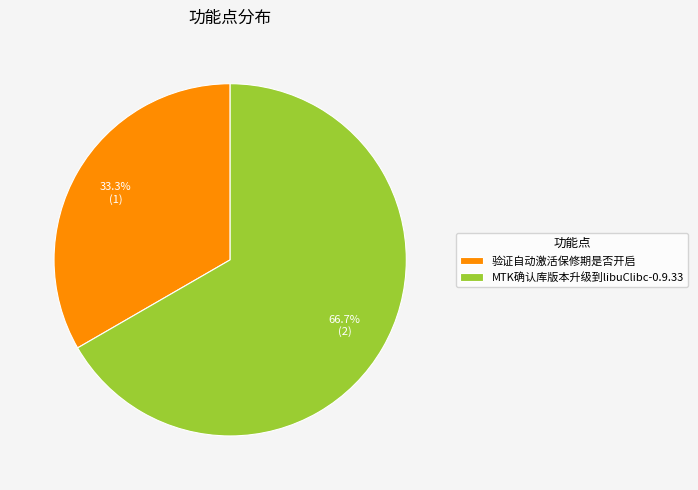

To the nearest percent, what percentage of the pie is 验证自动激活保修期是否开启?

33%